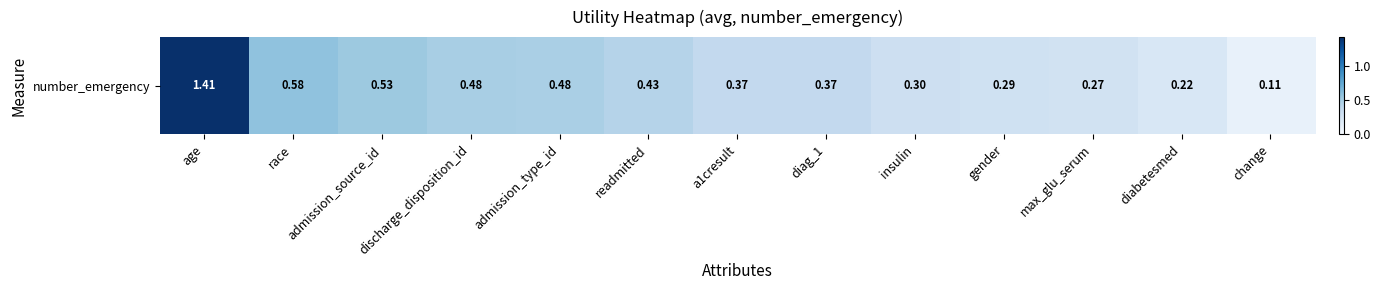

The chart shows a value of 0.4 at diag_1. True or false?

True